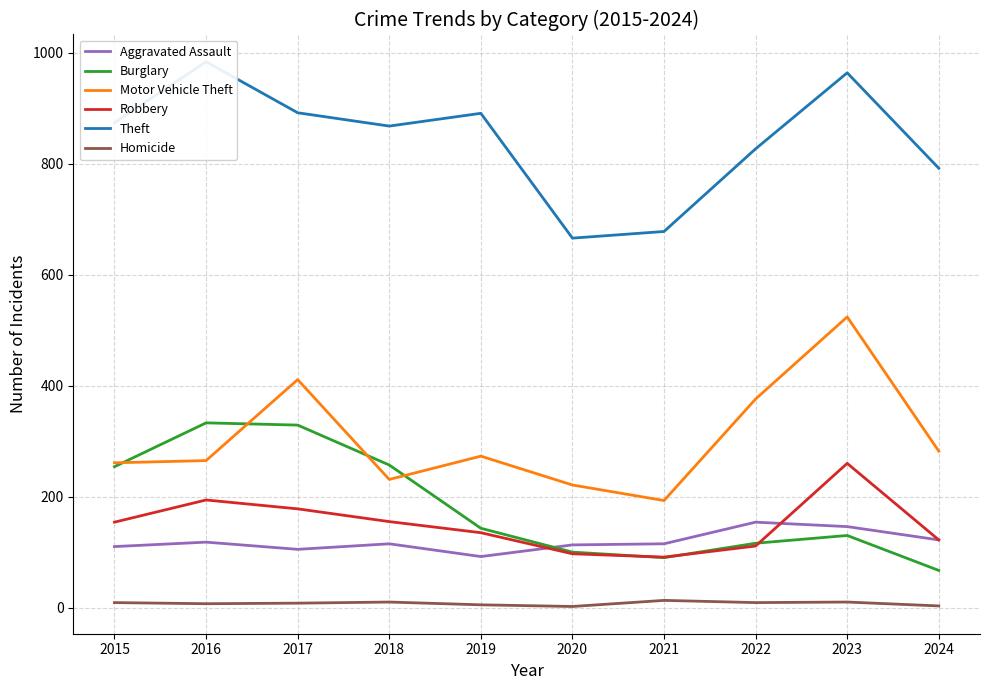

True or false: Motor Vehicle Theft has more than 0 interior local peaks.

True